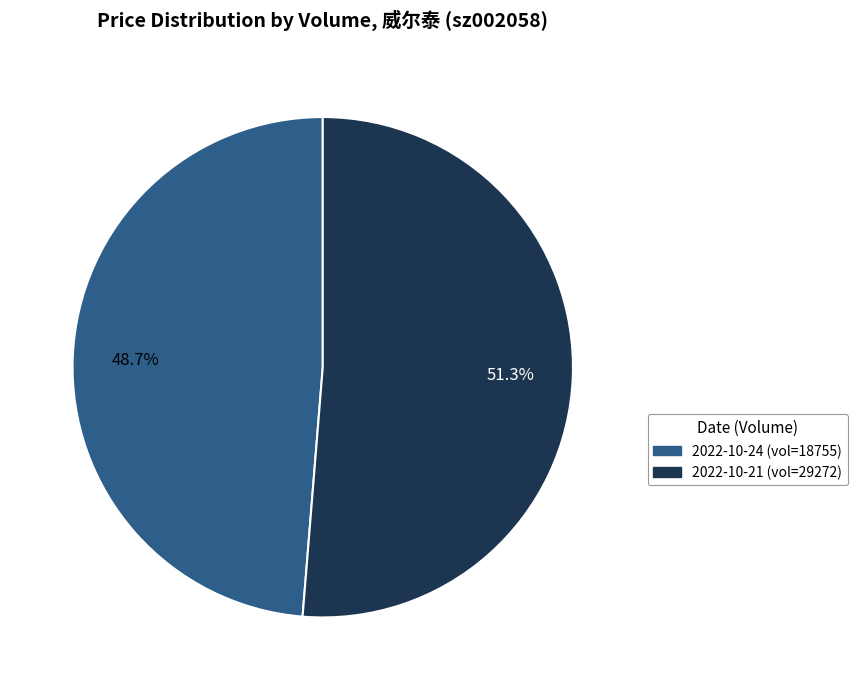

Does any single category account for the majority?

Yes